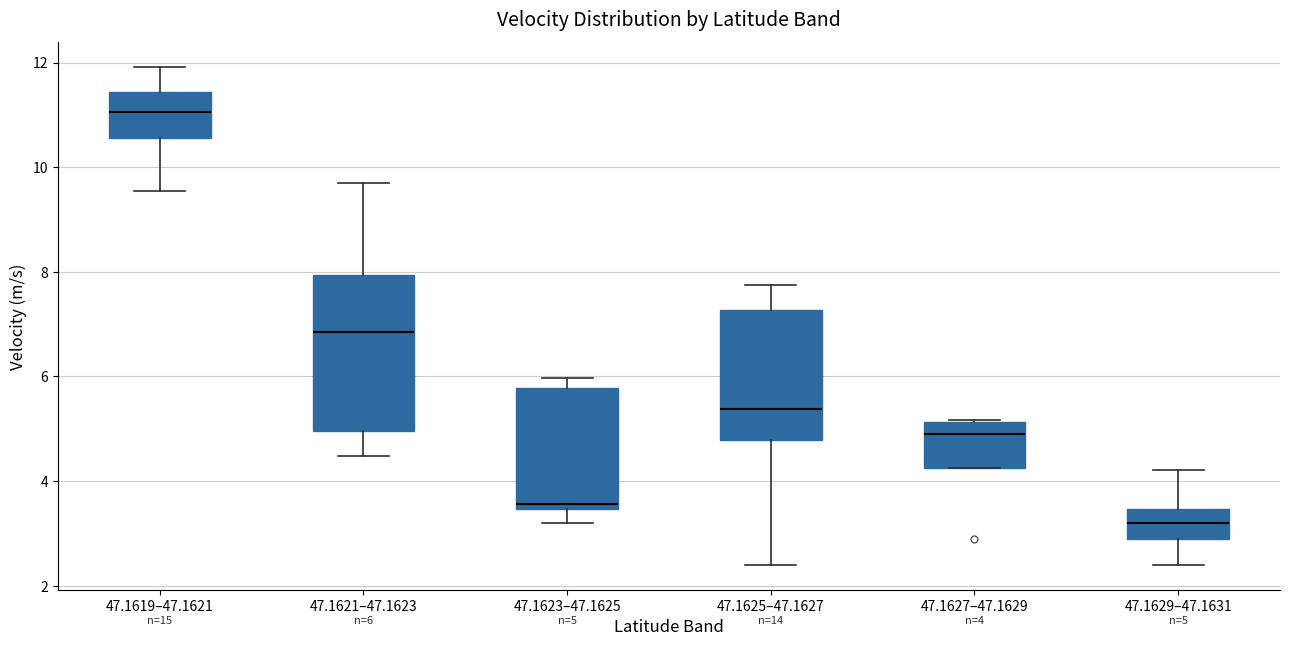

Which box is the tallest, from its lower edge to its upper edge?

47.1621–47.1623